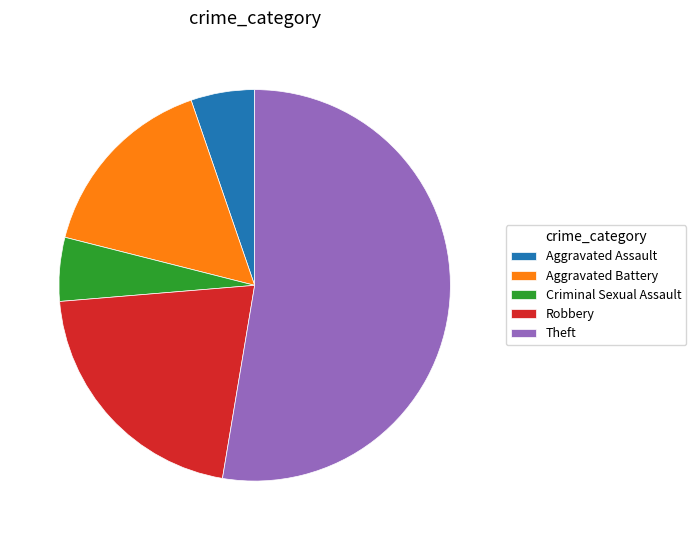

Does any single category account for the majority?

Yes